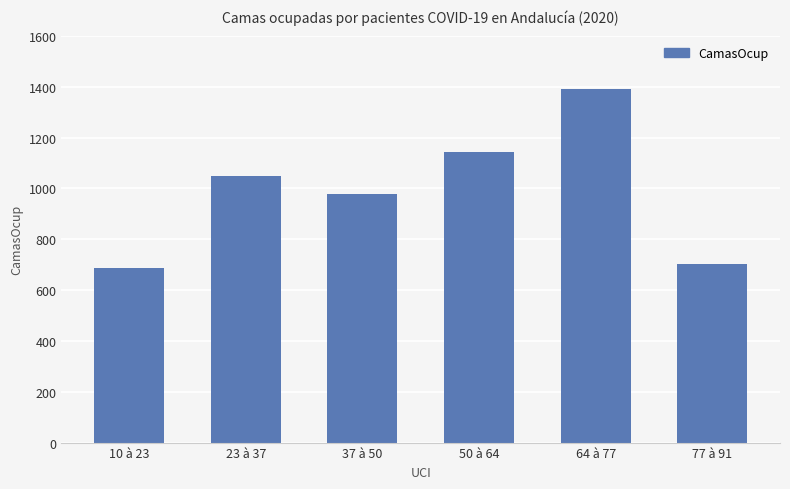

What position from the right is 50 à 64?

3